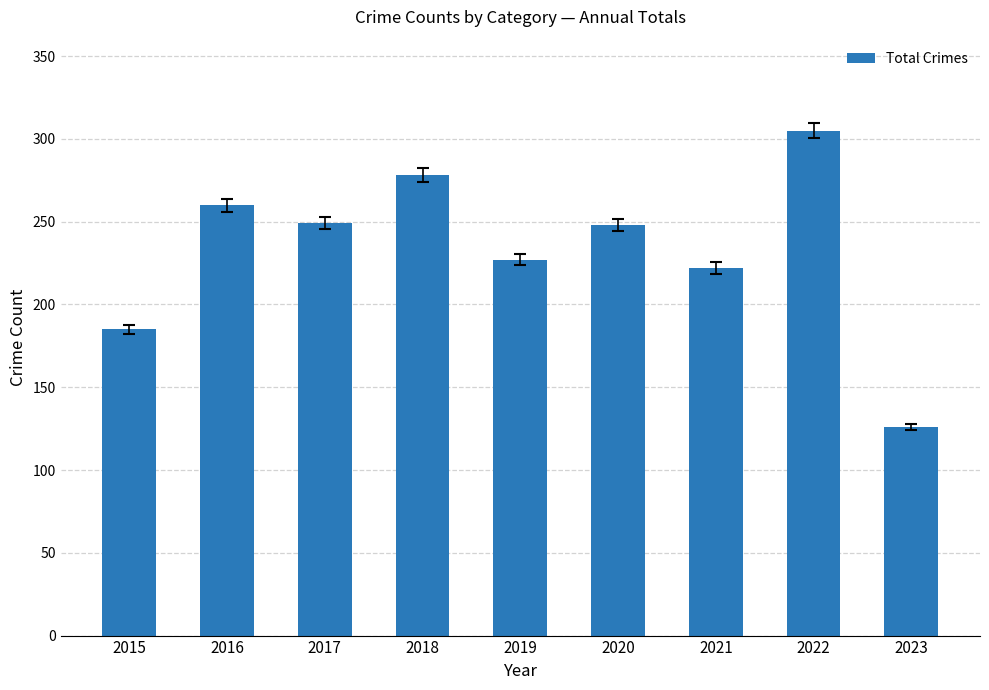

How many distinct data groups are displayed?

1